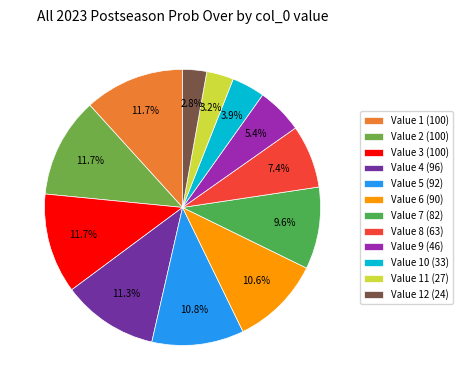

Is there a majority slice in this chart?

No